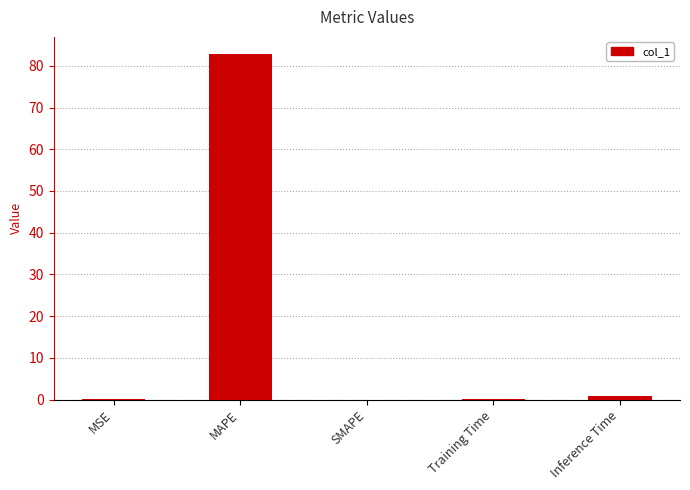

Read the value at MAPE.

82.8